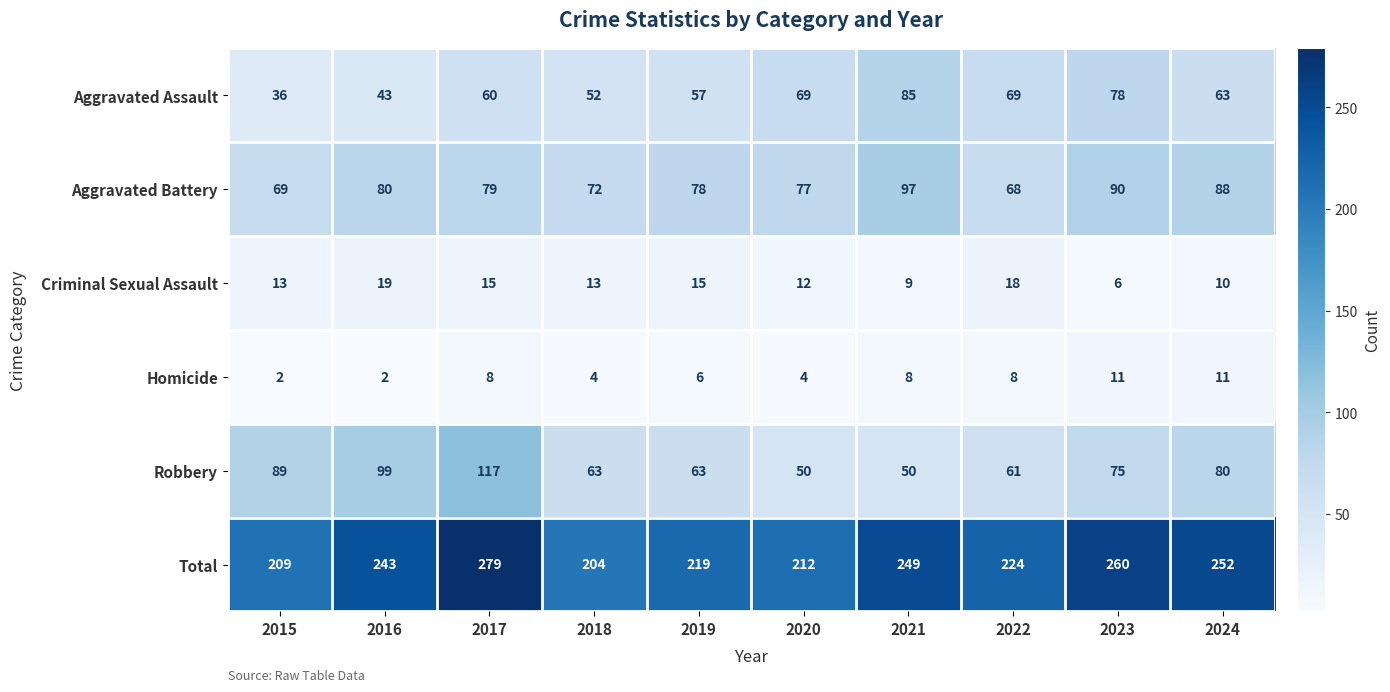

At how many categories does at least one series exceed 142?

10